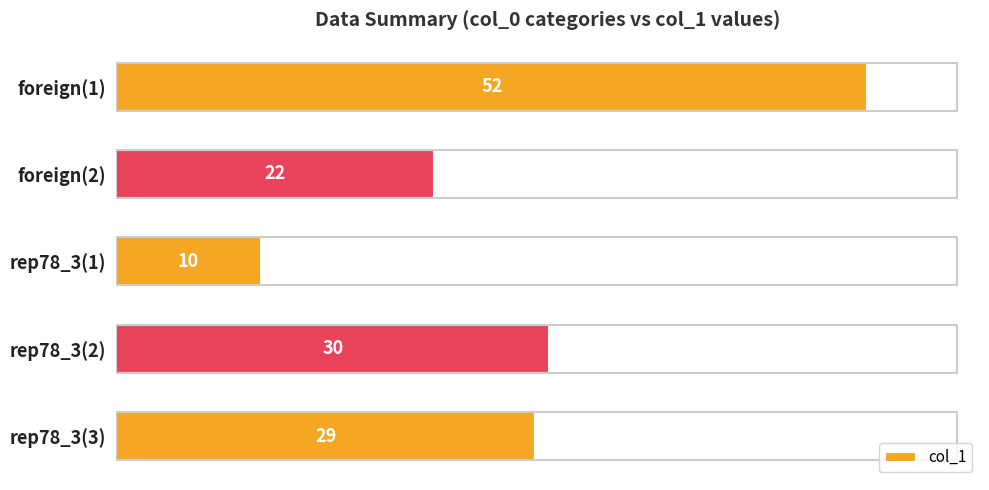

What is the average value?

29